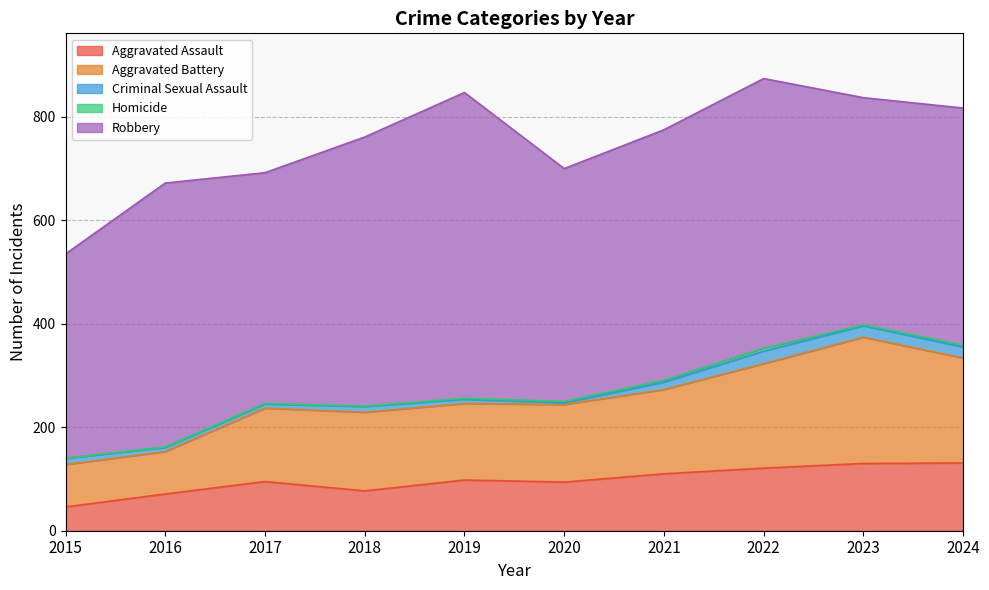

Which series has the largest total across all categories?

Robbery